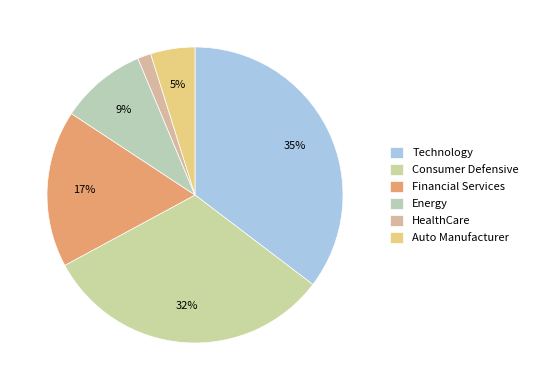

Which category has the smallest portion of the pie?

HealthCare